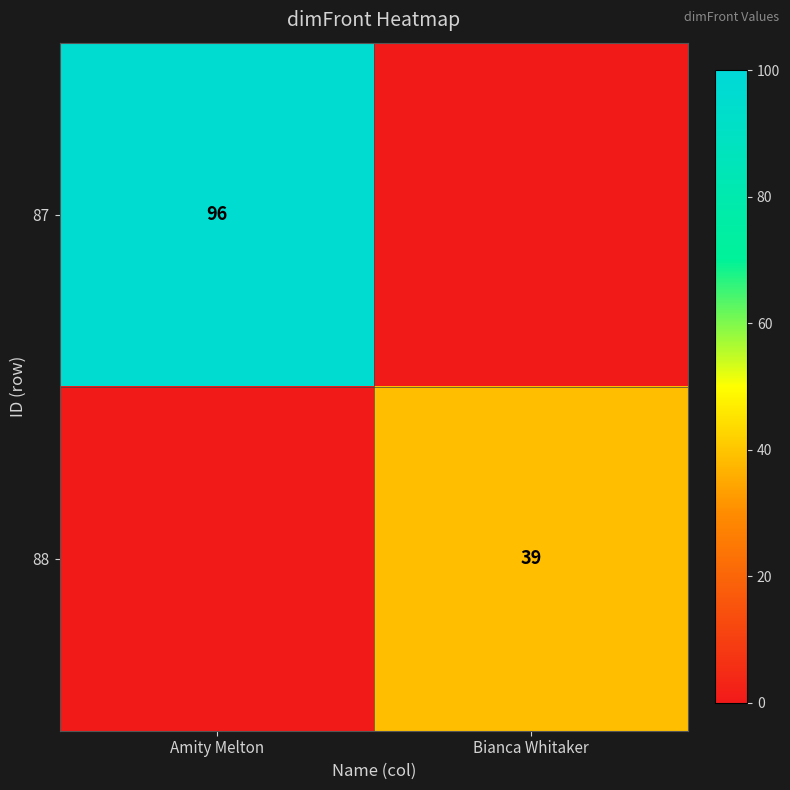

The 87 series shows 96 at Amity Melton. True or false?

True